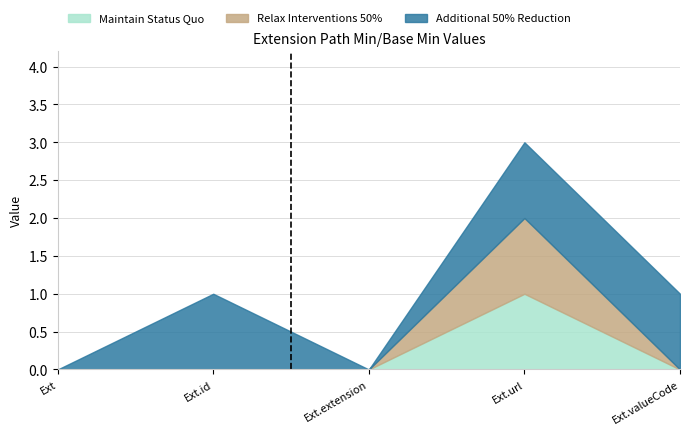

True or false: Maintain Status Quo and Additional 50% Reduction cross at least once.

False